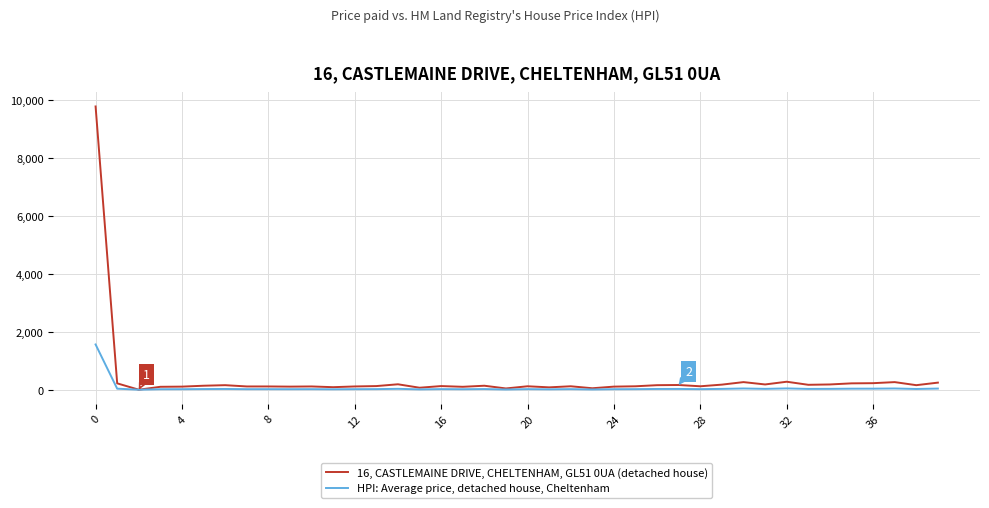

What is the greatest value displayed?

9780